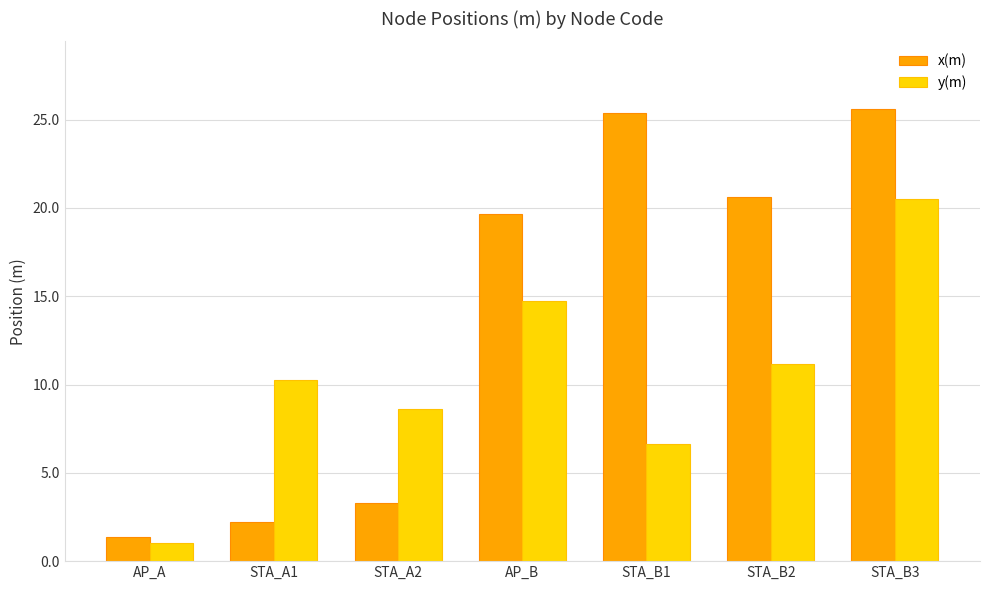

How many data points in x(m) are above 19?

4